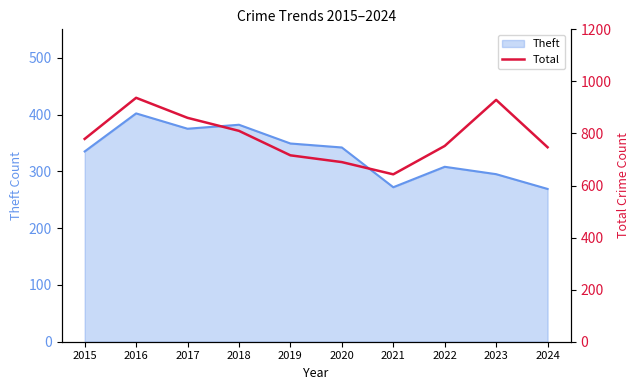

At which label does Theft reach its peak?

2016